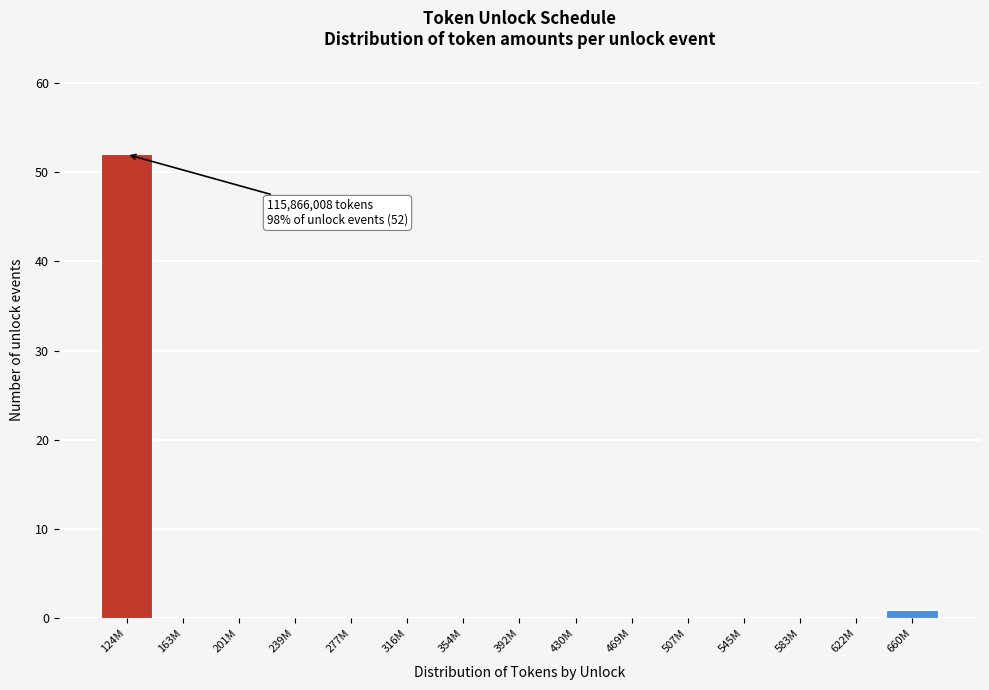

Reading left to right, transcribe all the data shown in this chart.

124M=52	163M=0	201M=0	239M=0	277M=0	316M=0	354M=0	392M=0	430M=0	469M=0	507M=0	545M=0	583M=0	622M=0	660M=1